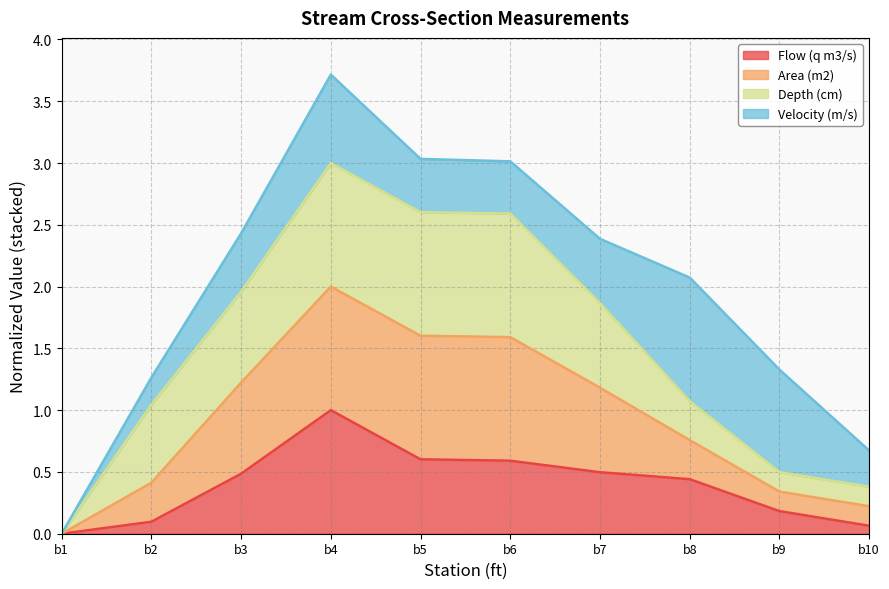

Which category has the highest value in the Flow (q m3/s) series?

b4